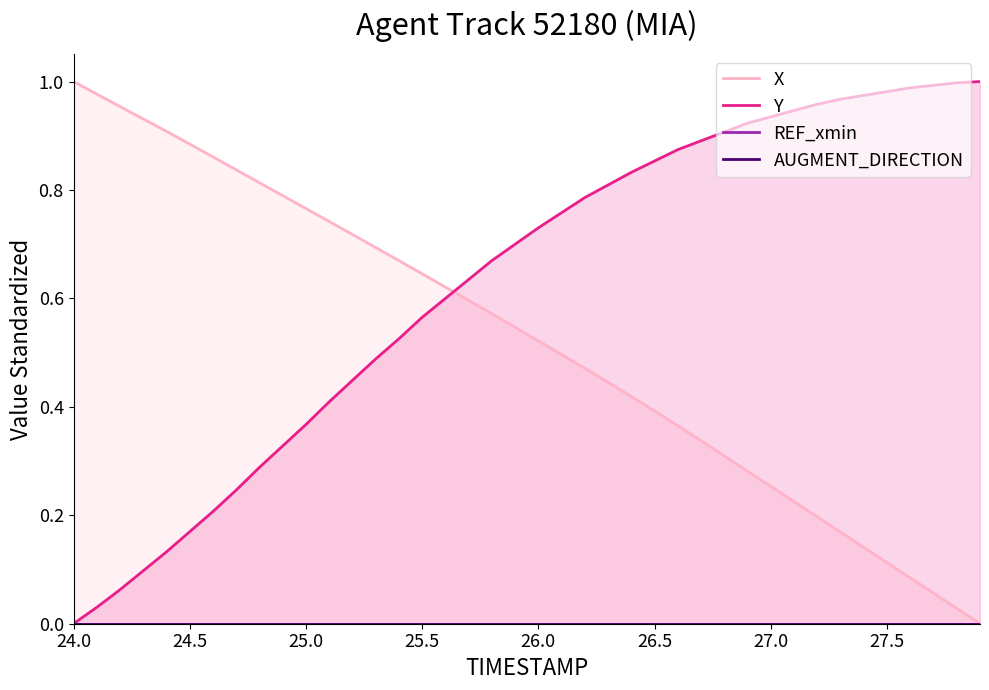

Which category has the lowest value in the Y series?

24.0